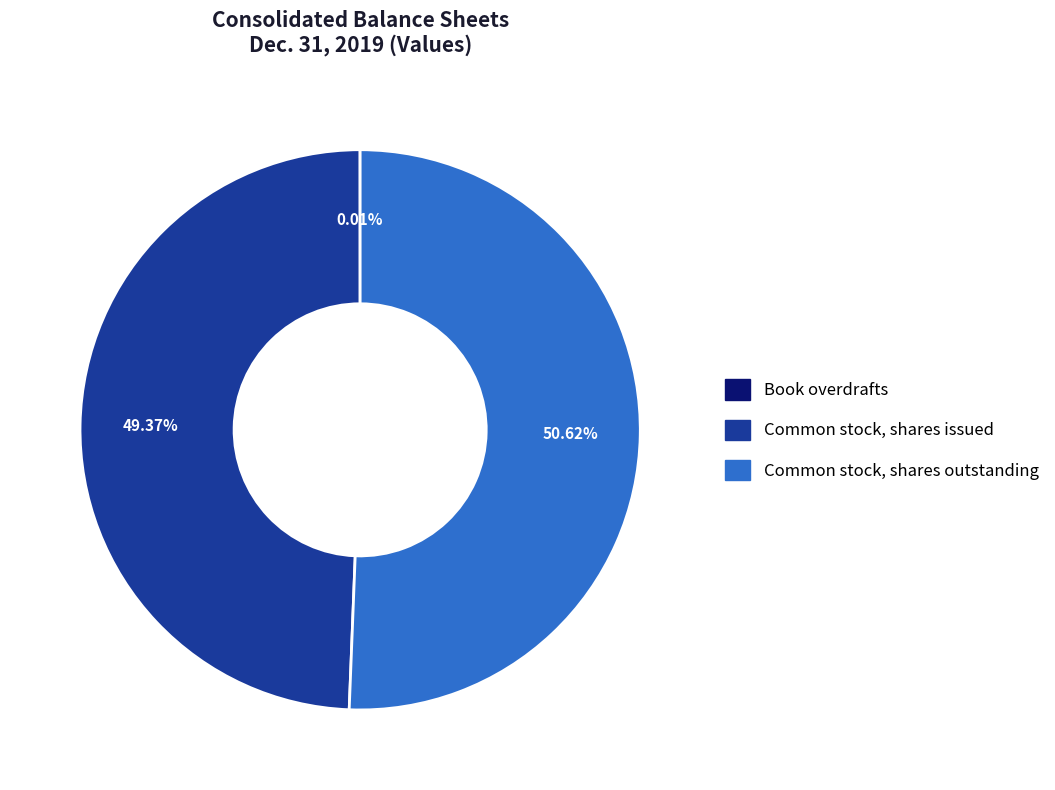

Which slice represents more than half of the pie?

Common stock, shares outstanding